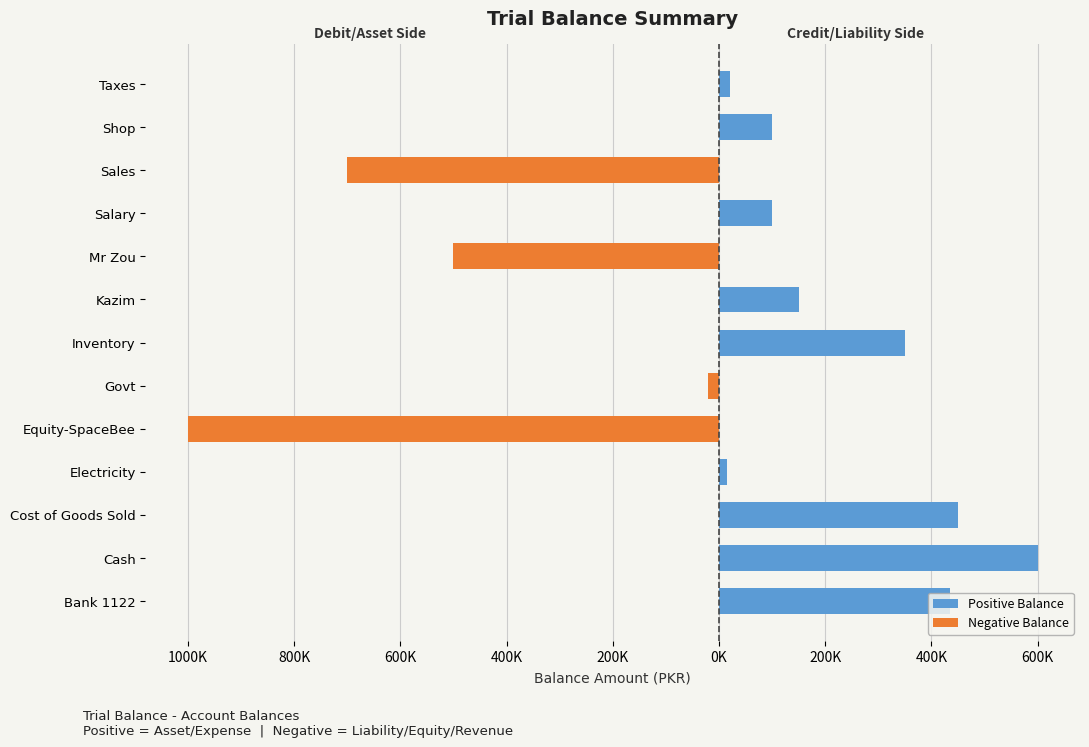

What is the value of the Positive Balance bar at the 7th from the left?

350000